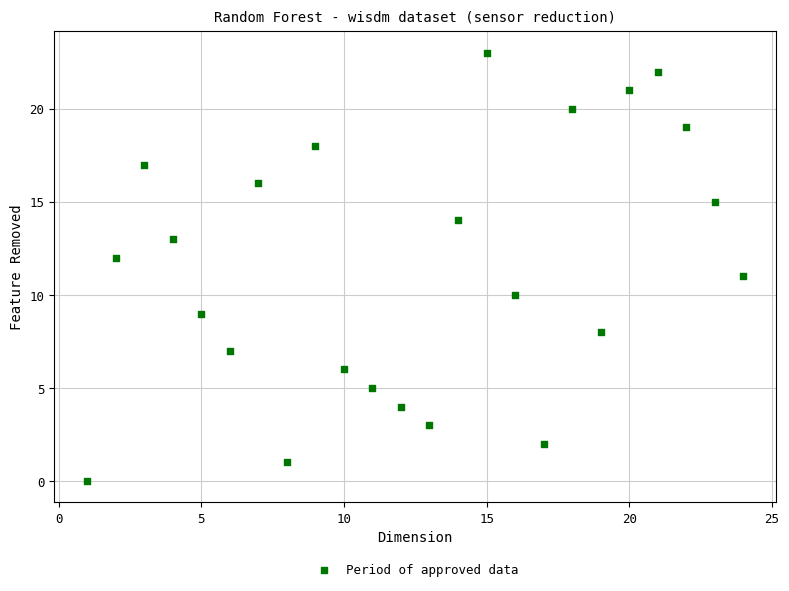

What is the range of Y values (max minus min)?

23